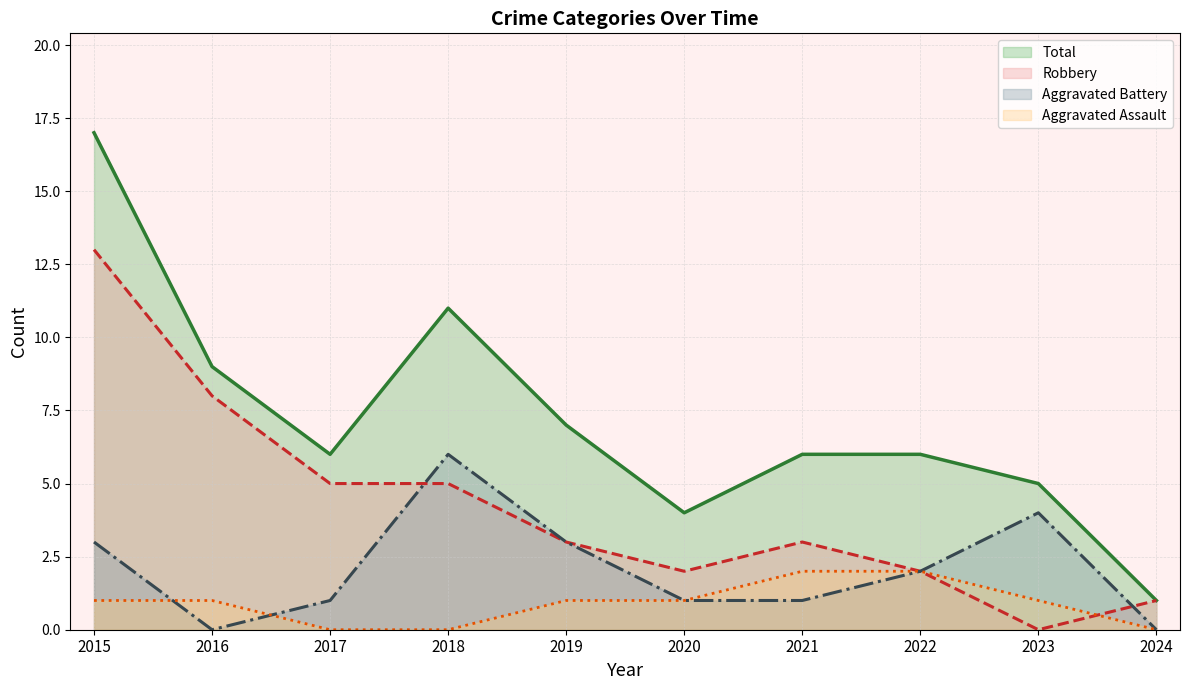

List the labels in order of Aggravated Assault value, smallest first.

2017, 2018, 2024, 2015, 2016, 2019, 2020, 2023, 2021, 2022